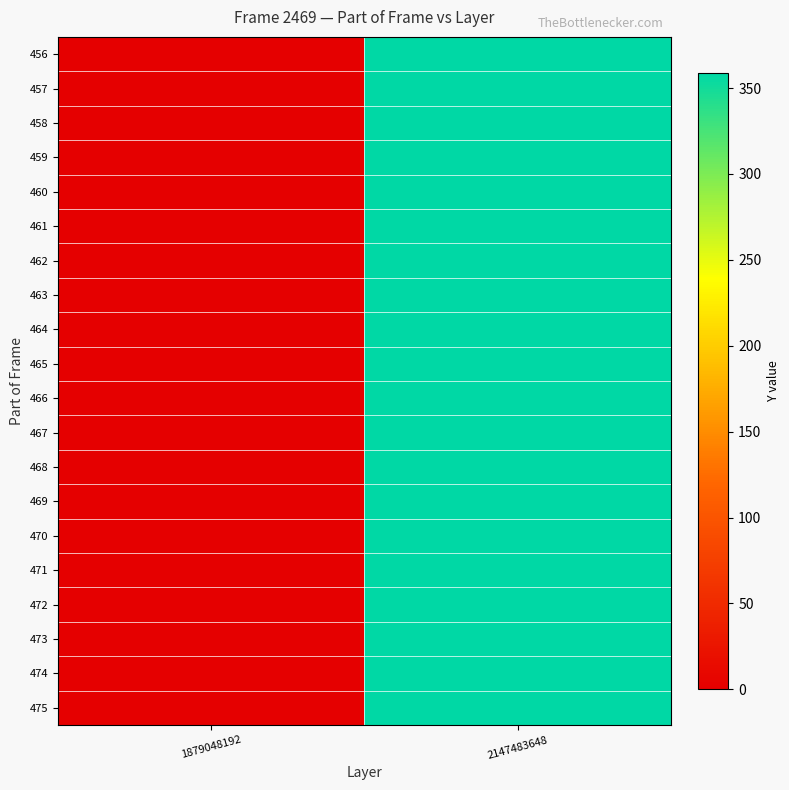

Reading left to right, extract all data points from this chart.

456: 1879048192=0	2147483648=359
457: 1879048192=0	2147483648=359
458: 1879048192=0	2147483648=359
459: 1879048192=0	2147483648=359
460: 1879048192=0	2147483648=359
461: 1879048192=0	2147483648=359
462: 1879048192=0	2147483648=359
463: 1879048192=0	2147483648=359
464: 1879048192=0	2147483648=359
465: 1879048192=0	2147483648=359
466: 1879048192=0	2147483648=359
467: 1879048192=0	2147483648=359
468: 1879048192=0	2147483648=359
469: 1879048192=0	2147483648=359
470: 1879048192=0	2147483648=359
471: 1879048192=0	2147483648=359
472: 1879048192=0	2147483648=359
473: 1879048192=0	2147483648=359
474: 1879048192=0	2147483648=359
475: 1879048192=0	2147483648=359